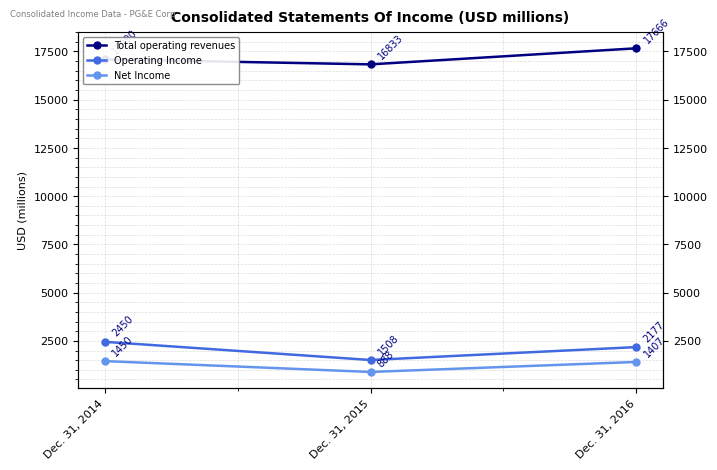

True or false: Operating Income has a value of 1148 at Dec. 31, 2014.

False